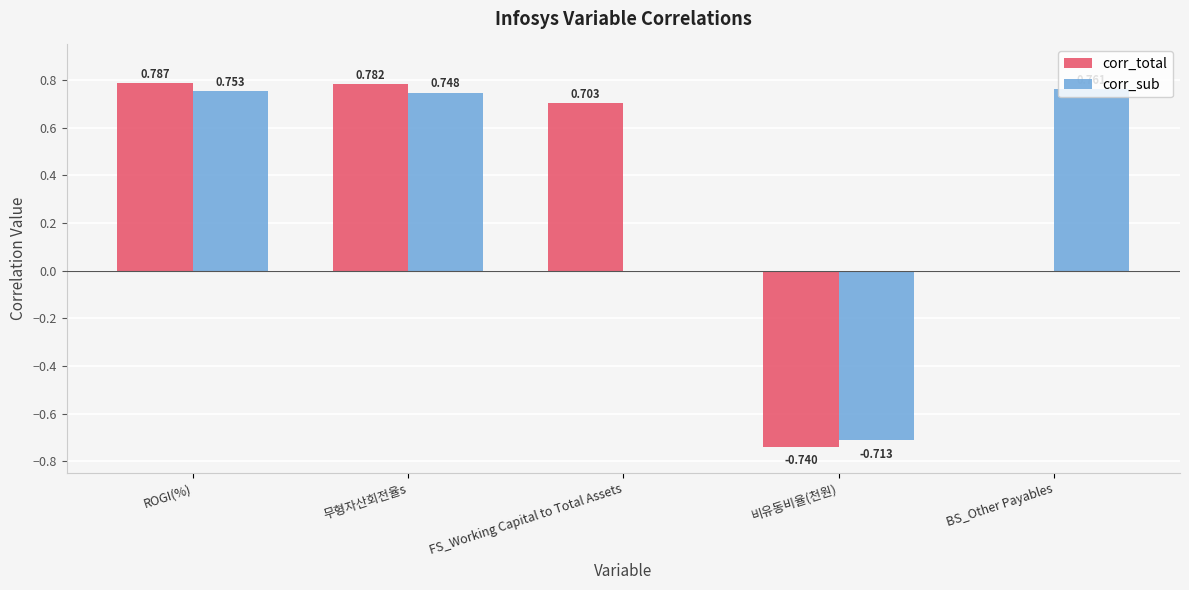

What are all the series names shown in the legend?

corr_total, corr_sub